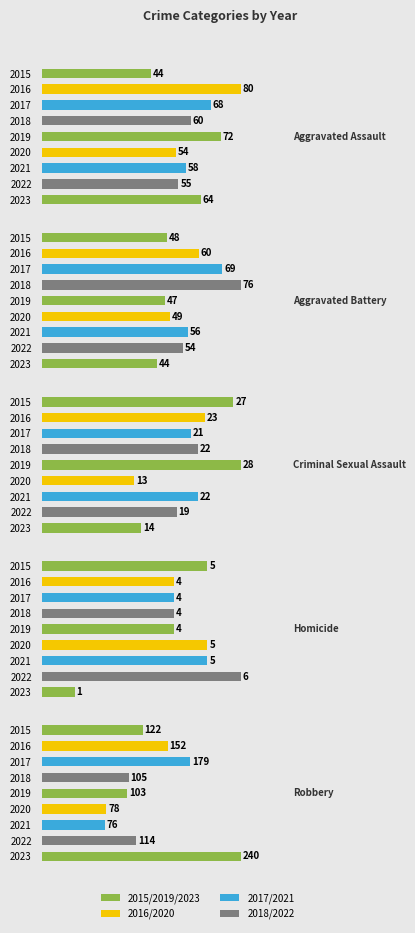

Reading left to right, list all the values displayed in this chart.

Aggravated Assault: 44	80	68	60	72	54	58	55	64
Aggravated Battery: 48	60	69	76	47	49	56	54	44
Criminal Sexual Assault: 27	23	21	22	28	13	22	19	14
Homicide: 5	4	4	4	4	5	5	6	1
Robbery: 122	152	179	105	103	78	76	114	240